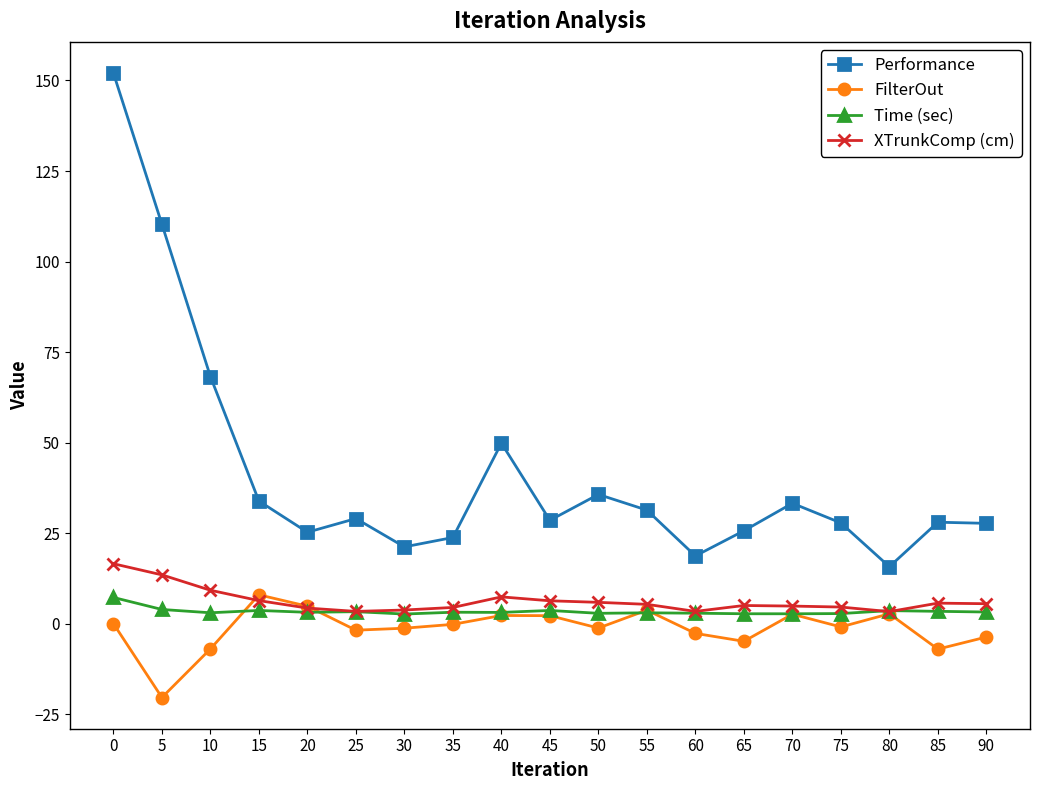

Which series changed the most between 35 and 80?

Performance